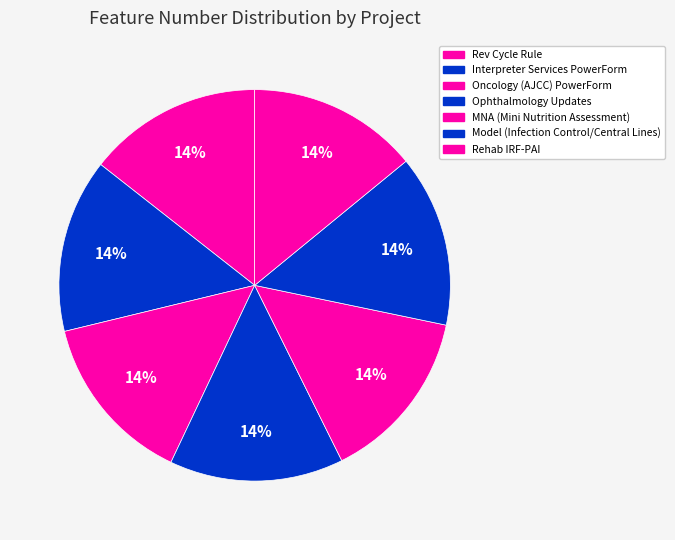

What is the largest slice in the pie chart?

Rev Cycle Rule